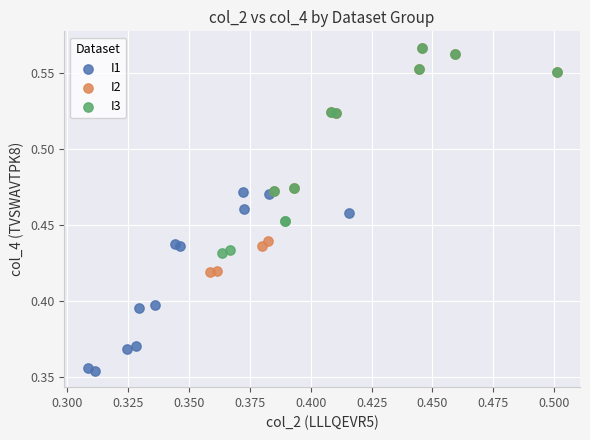

Which series has the largest Y range (max minus min)?

I2